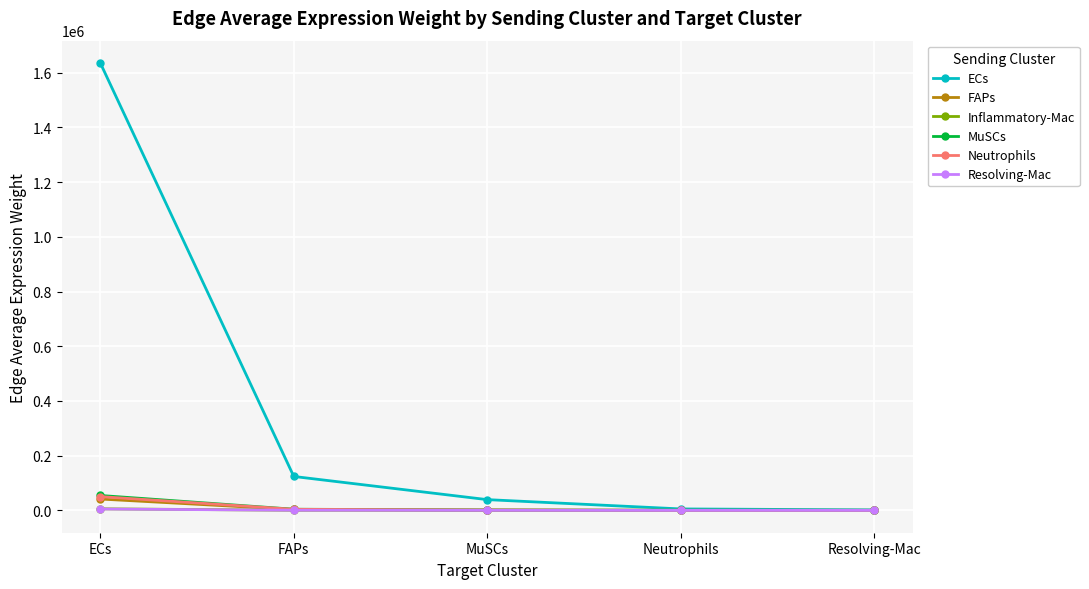

What position from the left is Neutrophils?

4